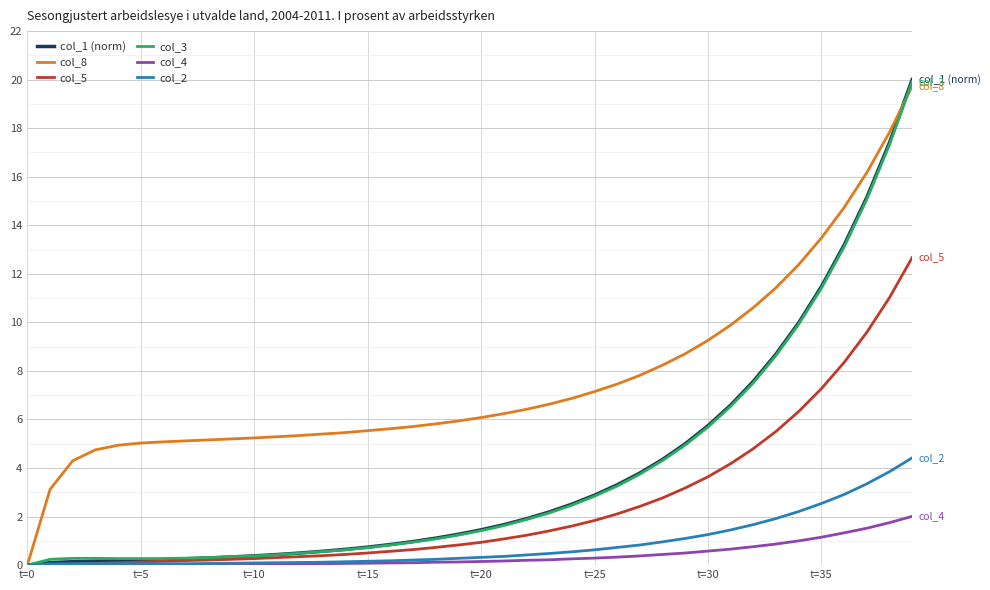

Which series has the largest total across all categories?

col_8